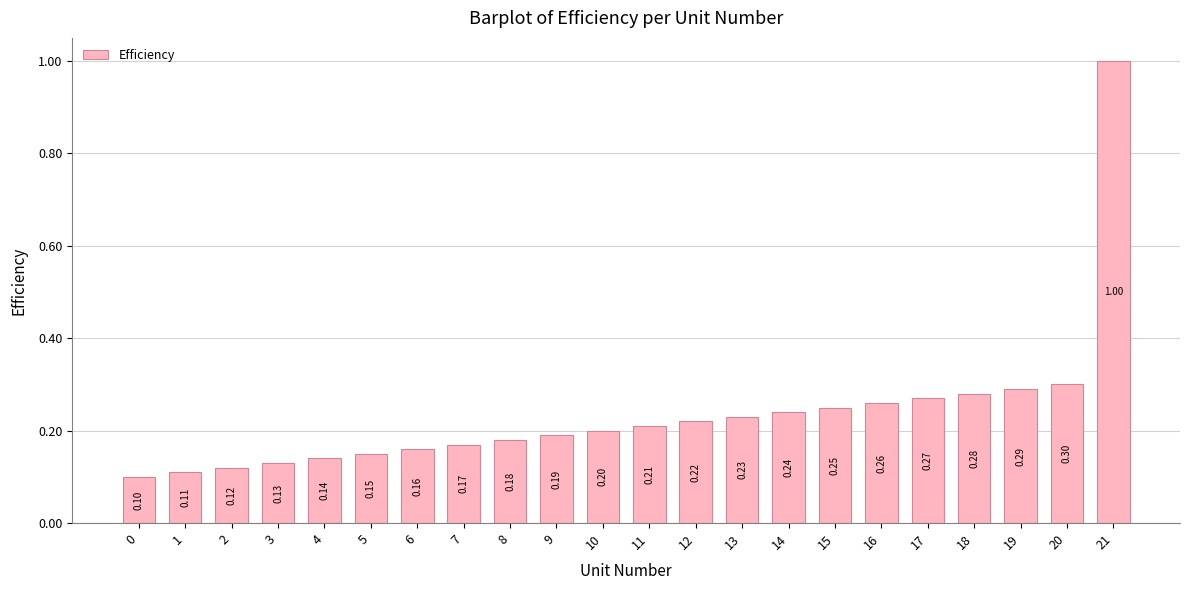

Rank the categories by value from highest to lowest.

21, 20, 19, 18, 17, 16, 15, 14, 13, 12, 11, 10, 9, 8, 7, 6, 5, 4, 3, 2, 1, 0